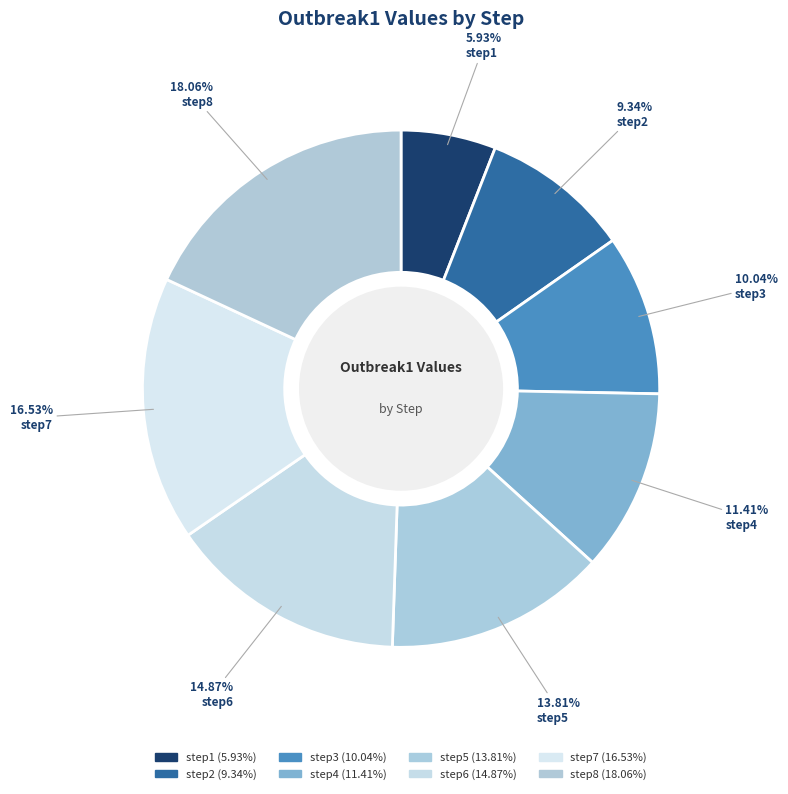

How many segments does this pie chart have?

8